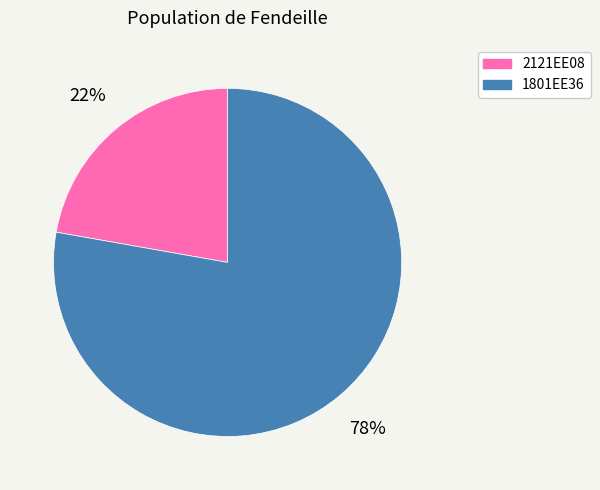

Combined, do 2121EE08 and 1801EE36 account for over 50%?

Yes